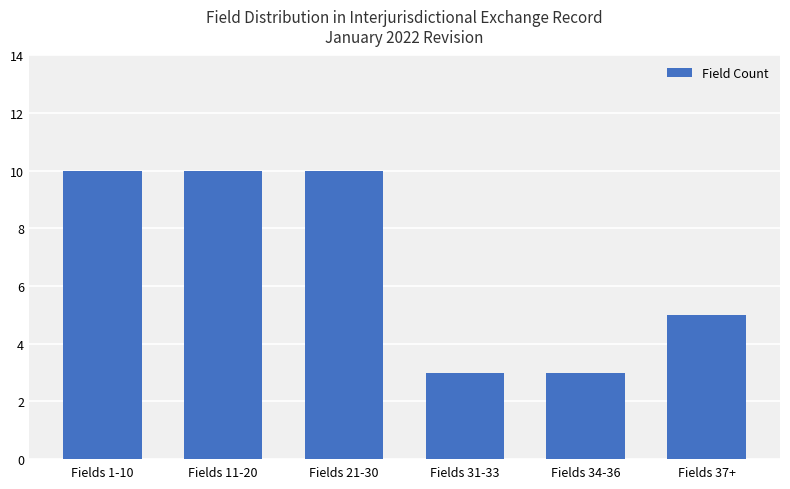

What is the change in value from Fields 11-20 to Fields 34-36?

-7